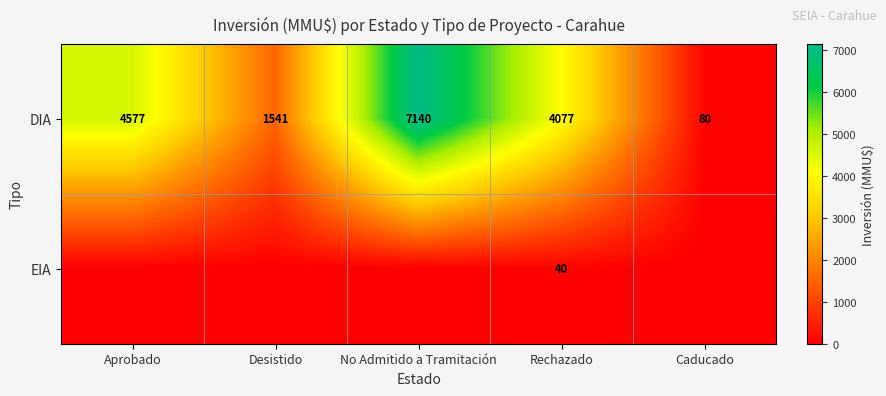

What is the difference between the DIA values at Aprobado and Caducado?

4497